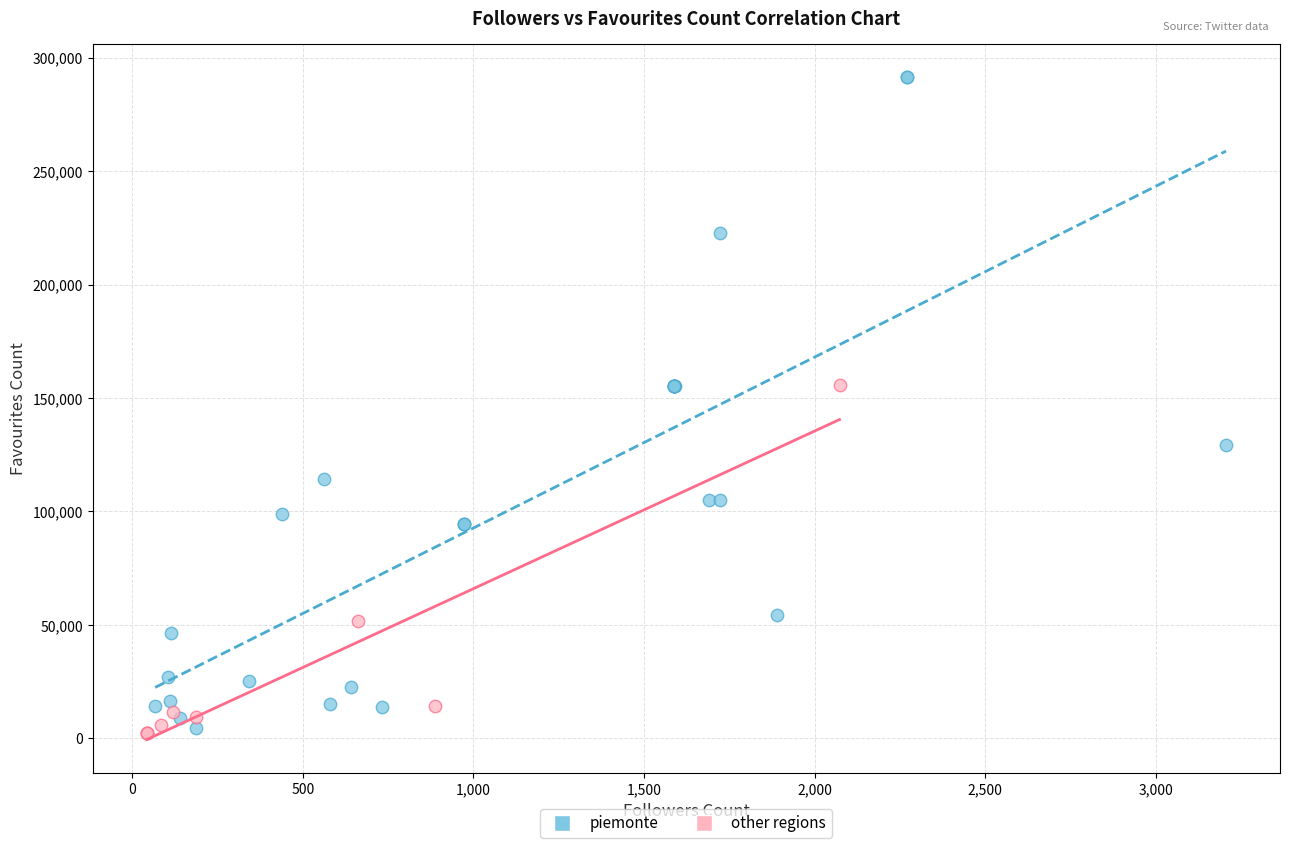

Which series has the largest Y range (max minus min)?

piemonte